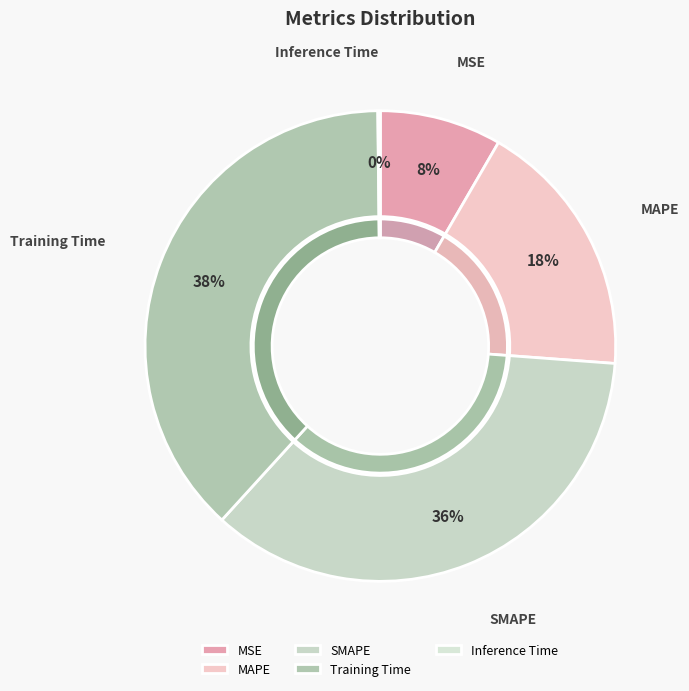

What is the total percentage of Inference Time and MSE?

8.5%